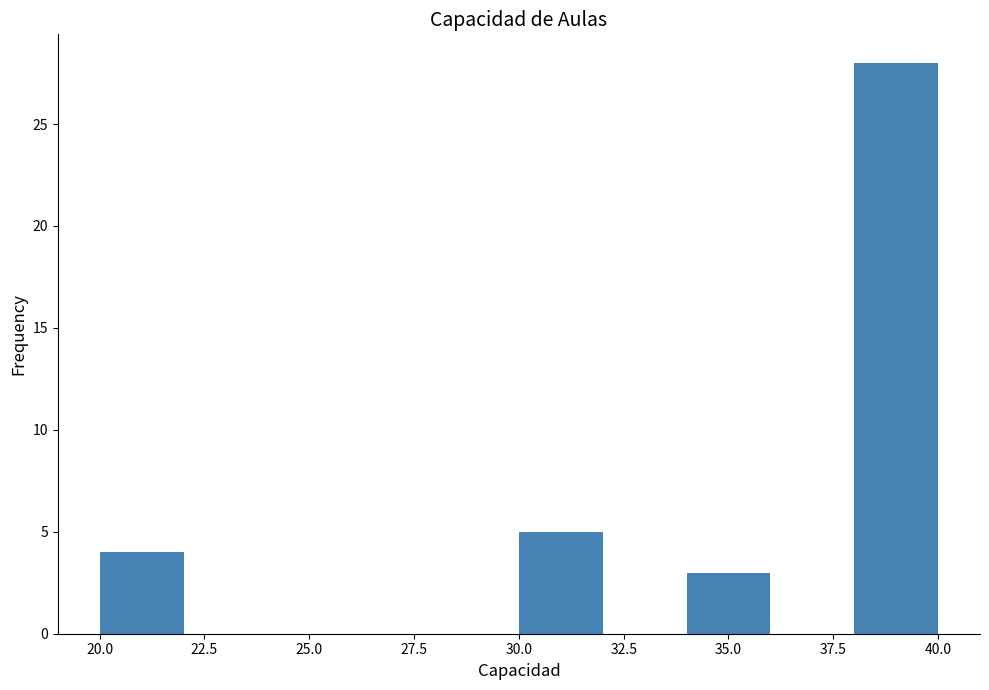

Over which range of the x-axis is the bar tallest?

38 to 40